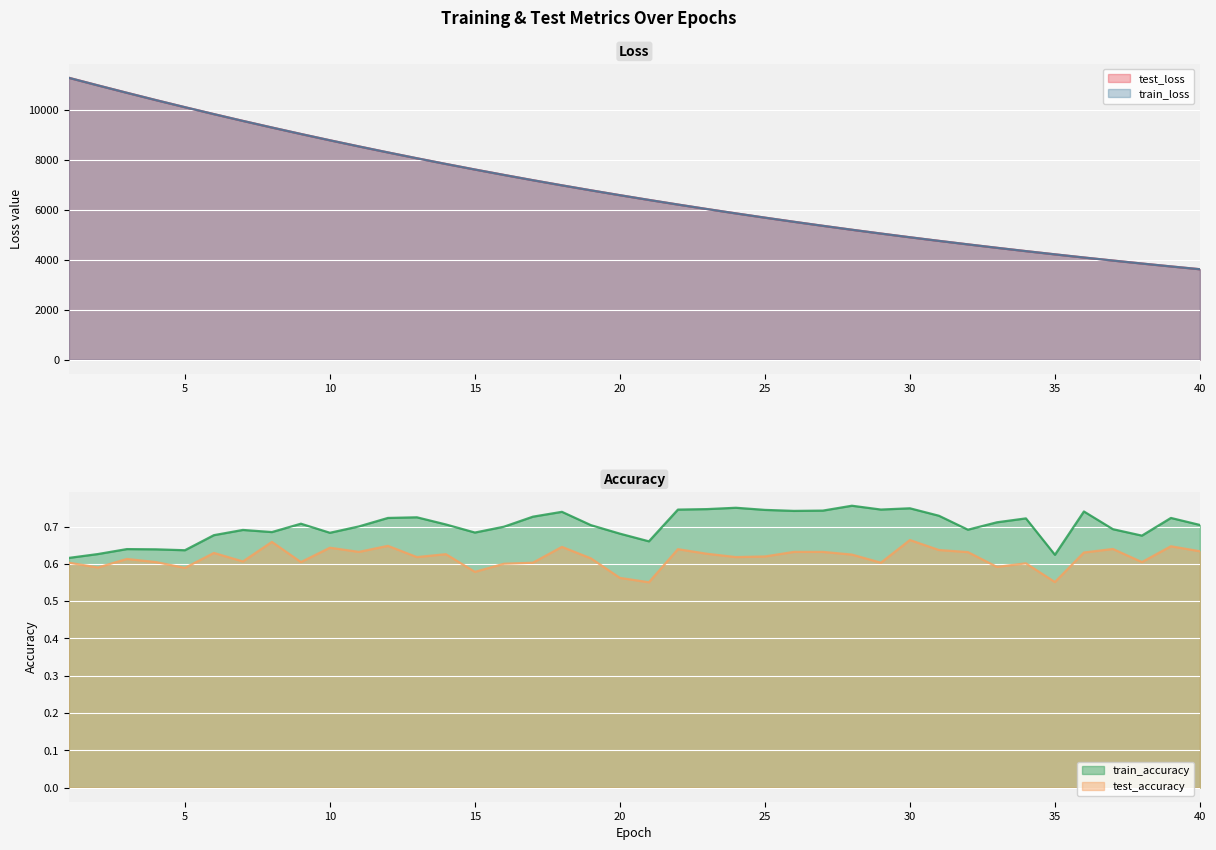

How many categories are shown in the chart?

40